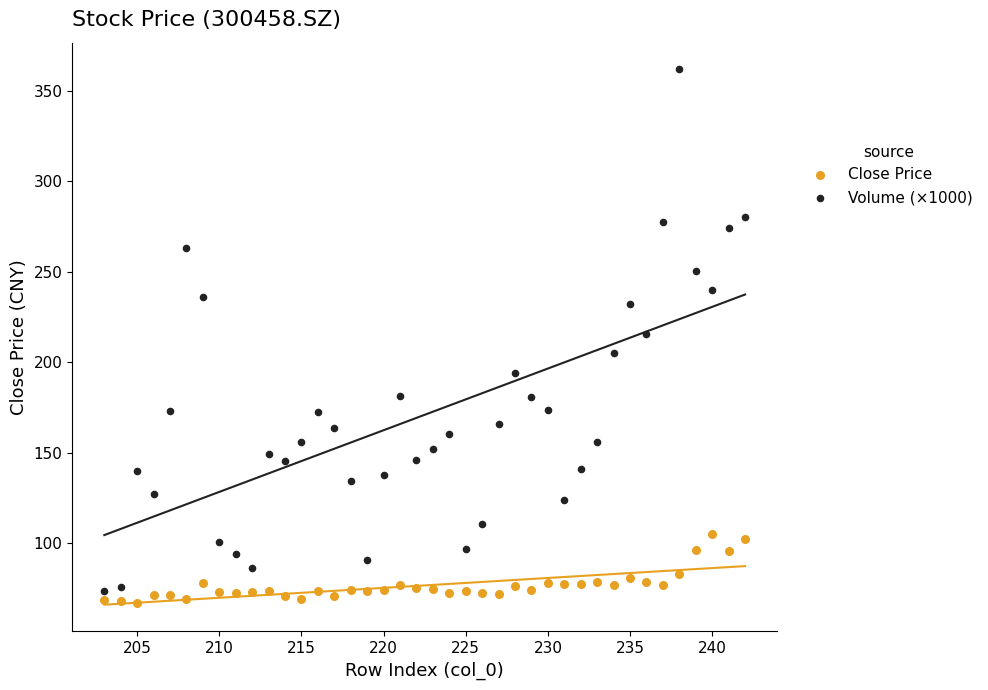

Which series contains the lowest Y value?

Close Price